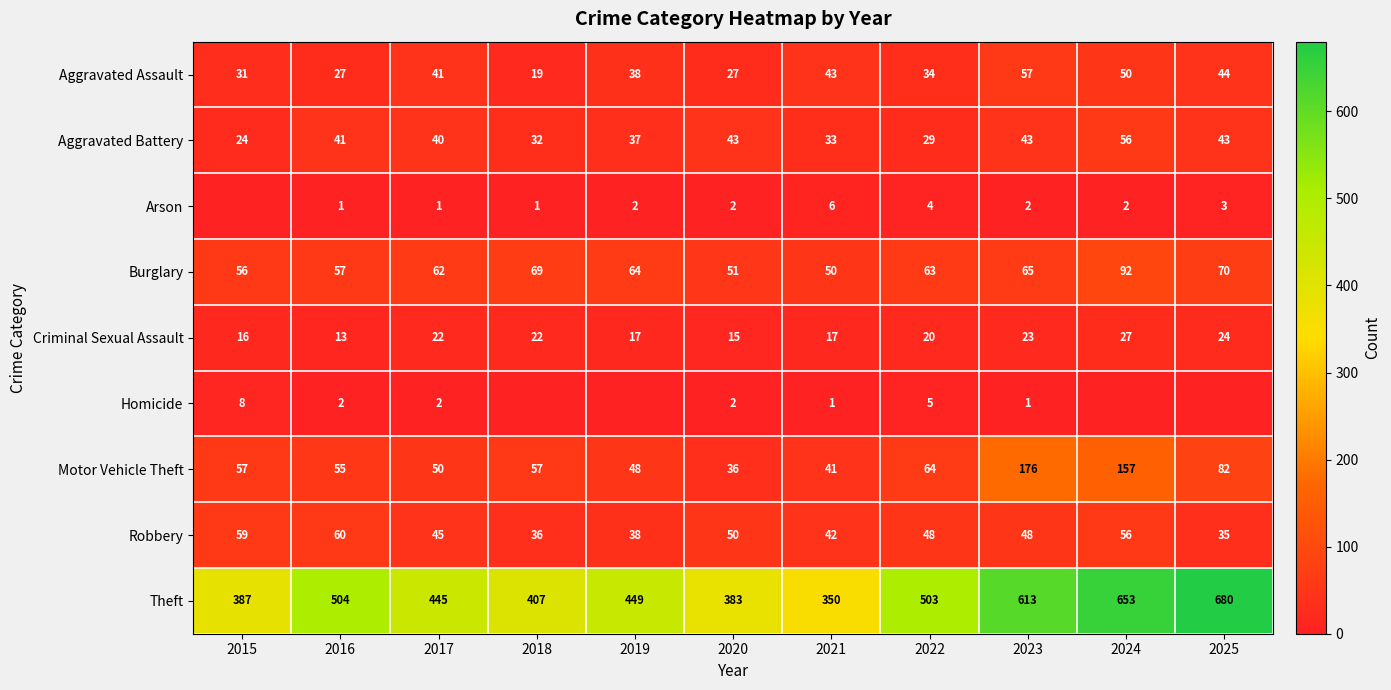

What is the difference between the highest and lowest values at 2023?

612